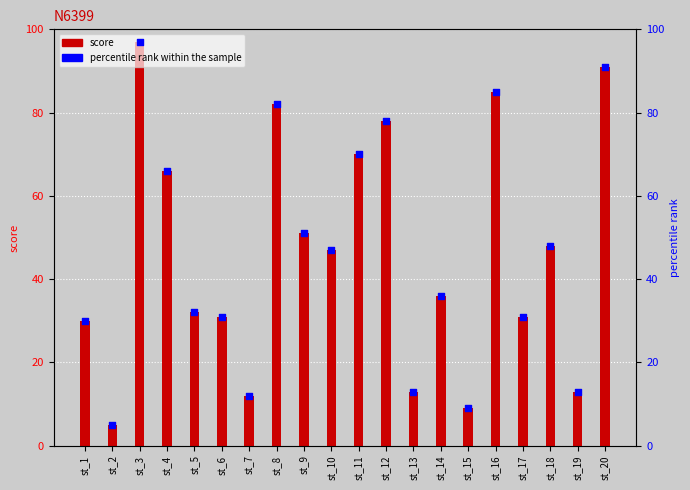

Which series contains the highest Y value?

score